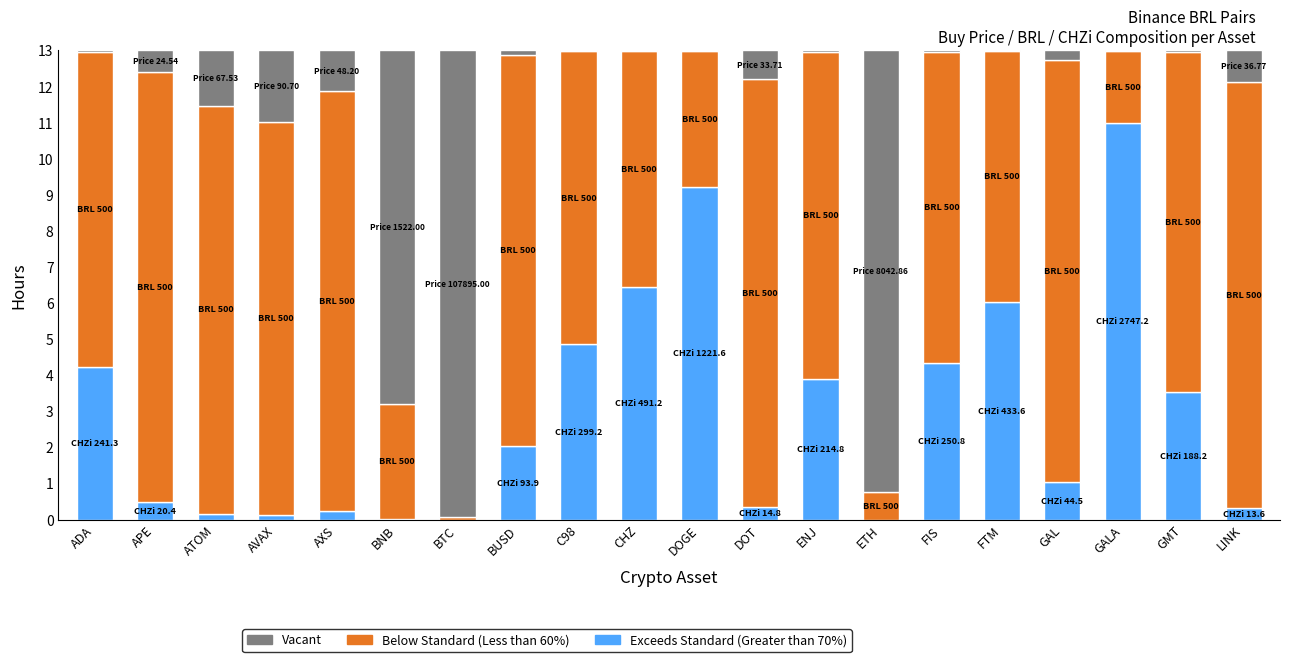

Does the chart contain stacked bars?

Yes